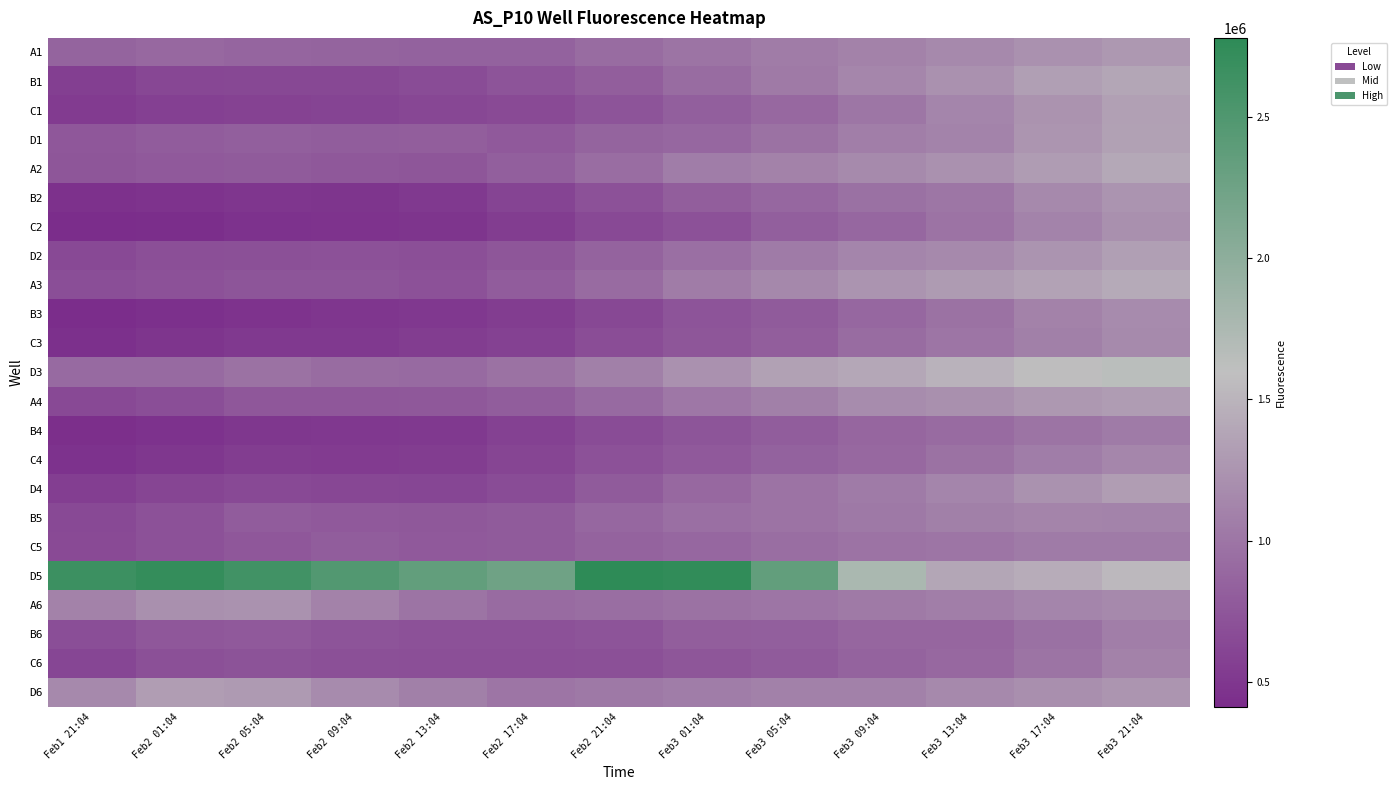

Which series has the largest range (max minus min)?

D5